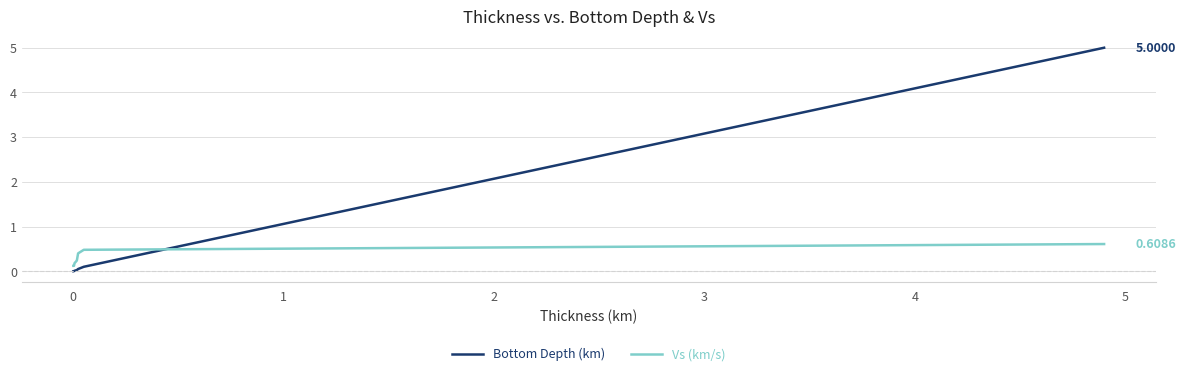

After their last crossing, which series has the higher values: Vs (km/s) or Bottom Depth (km)?

Bottom Depth (km)